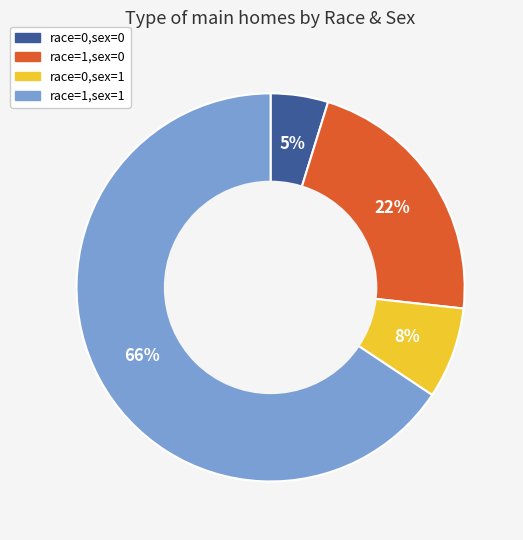

What is the largest slice in the pie chart?

race=1,sex=1